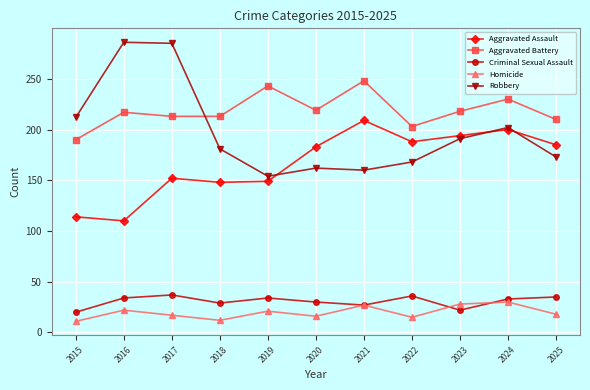

Where is Aggravated Assault nearest to the value 159?

2017